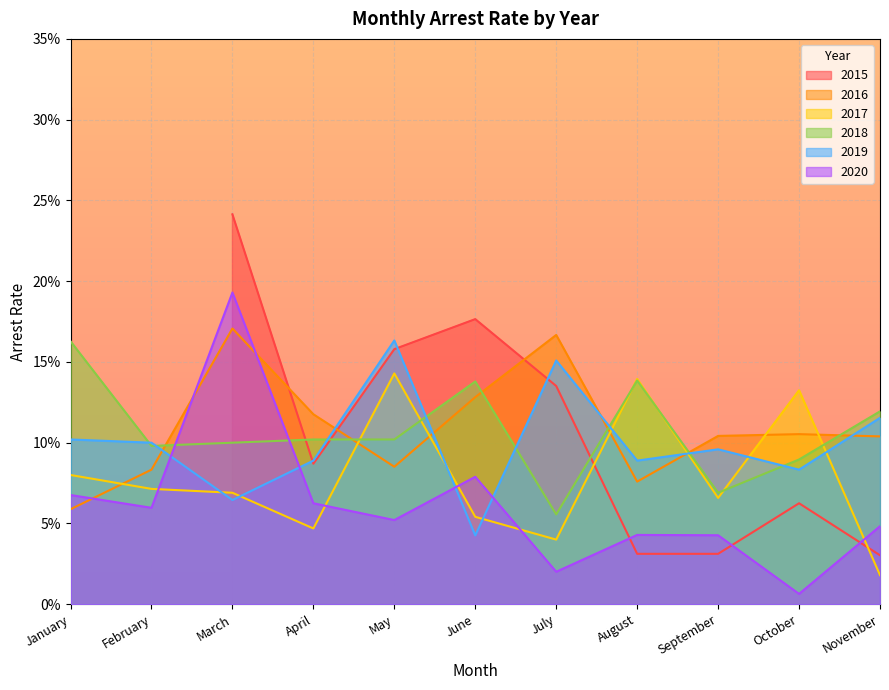

In arrest_rate_2016, how many points are lower than both neighbors (excluding endpoints)?

2